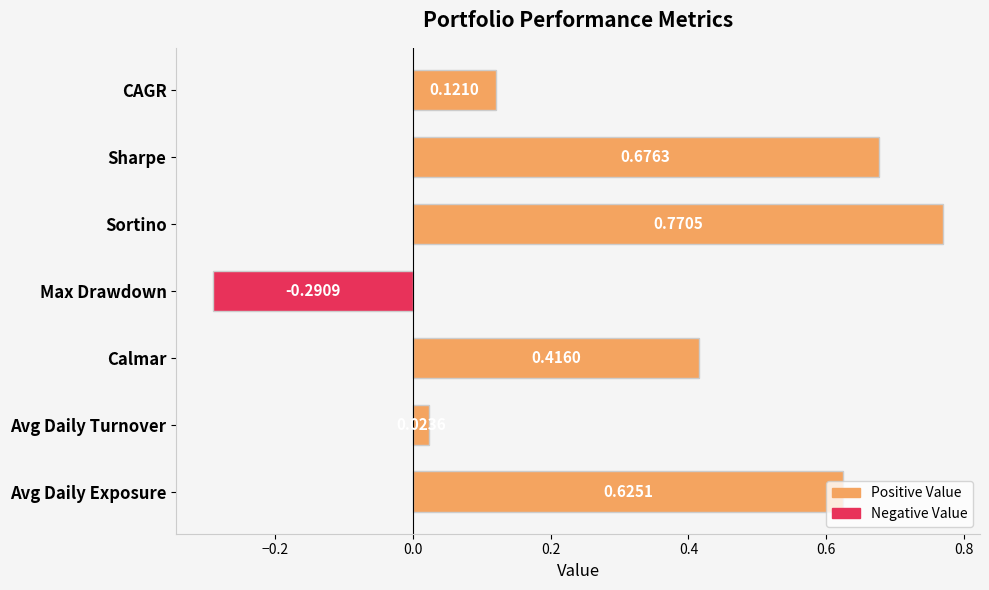

What is the change in value from CAGR to Calmar?

+0.3